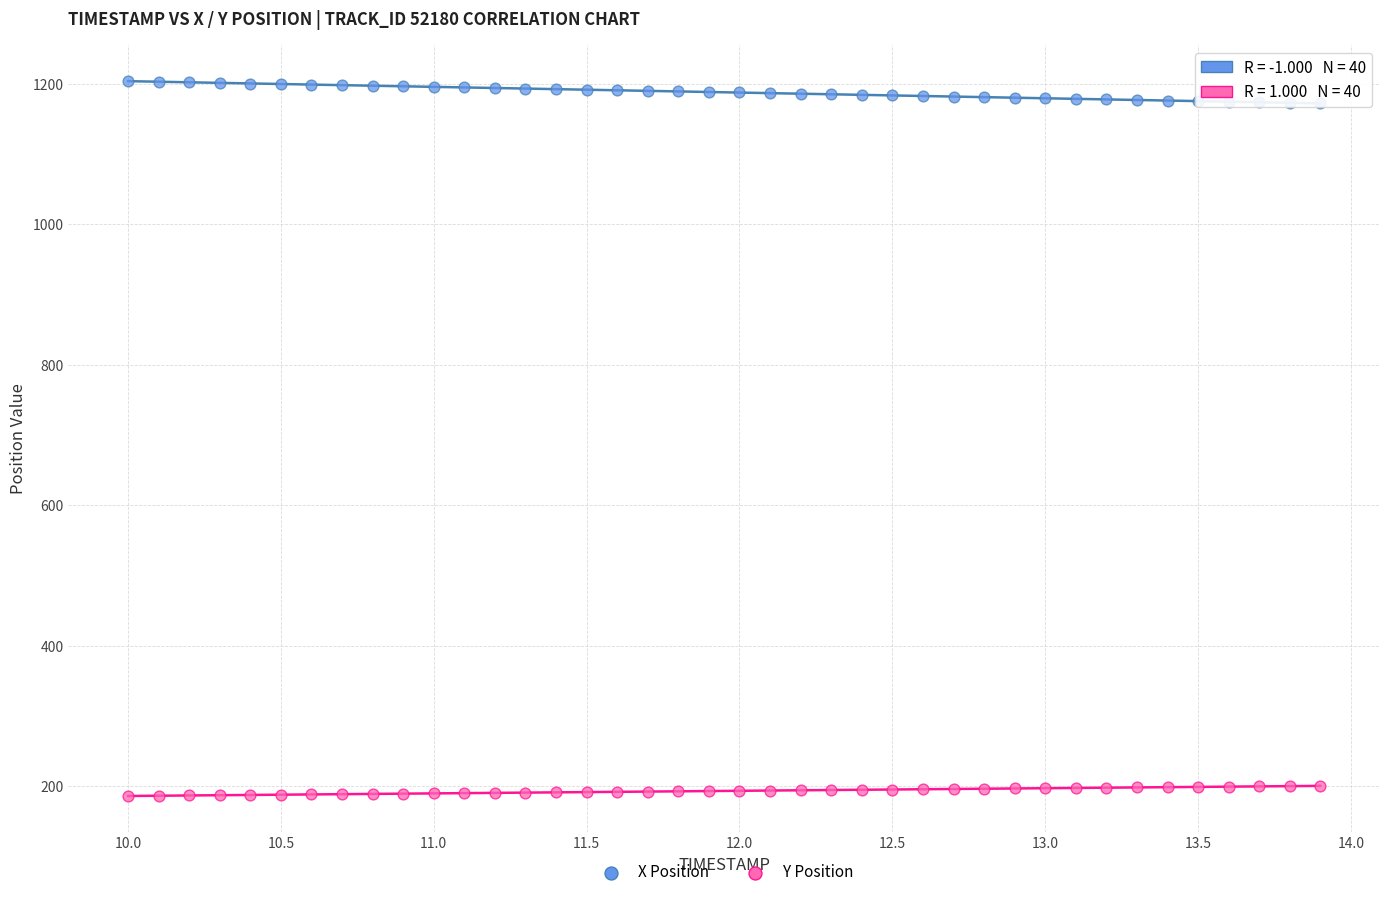

Which series contains the highest Y value?

X Position